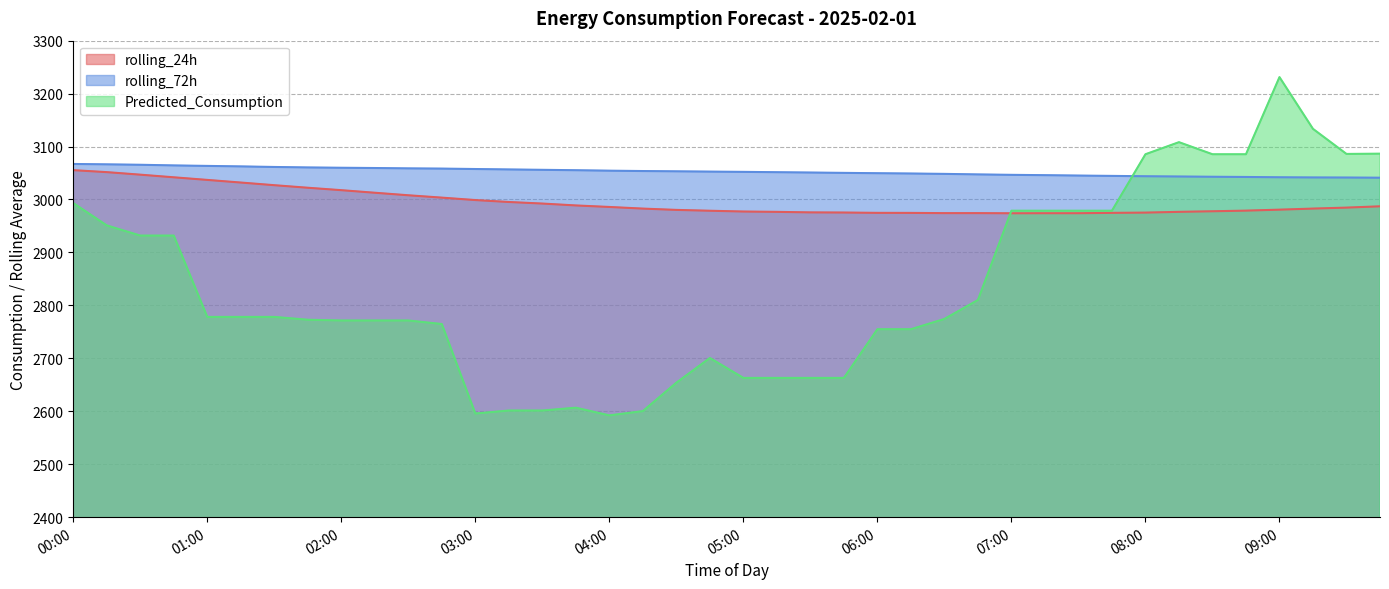

The value of rolling_24h at 02:15 is 938.5. True or false?

False